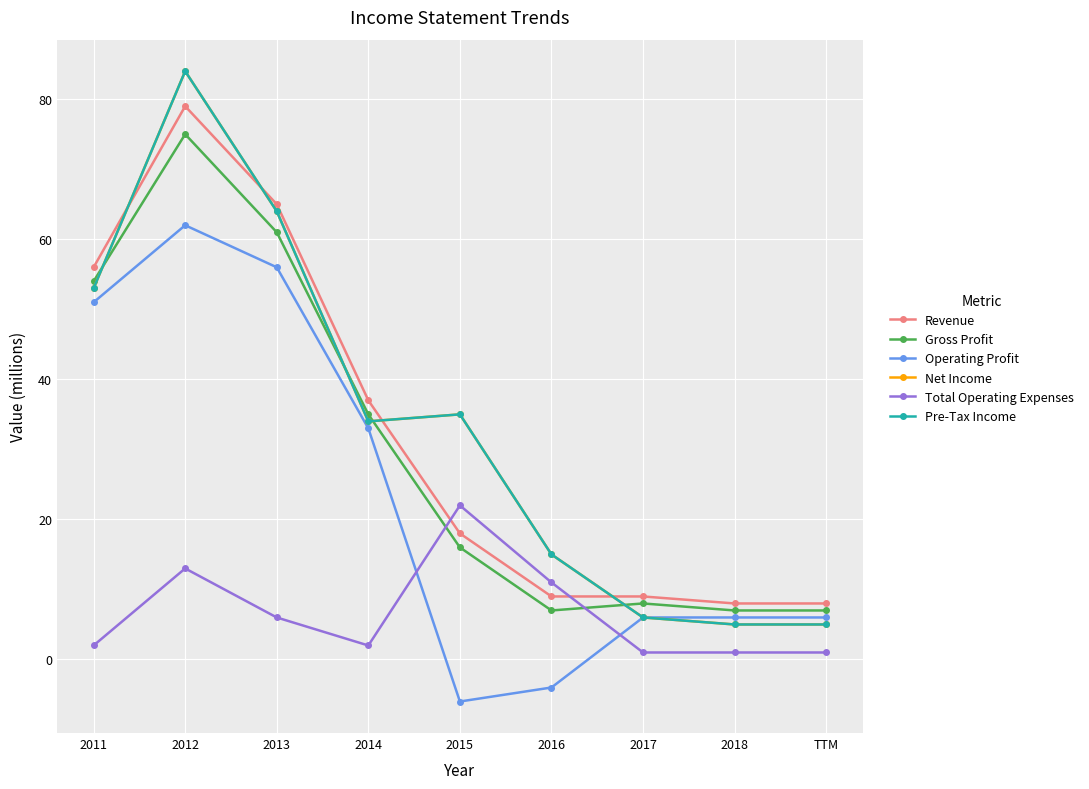

At which category is the sum across all series the highest?

2012